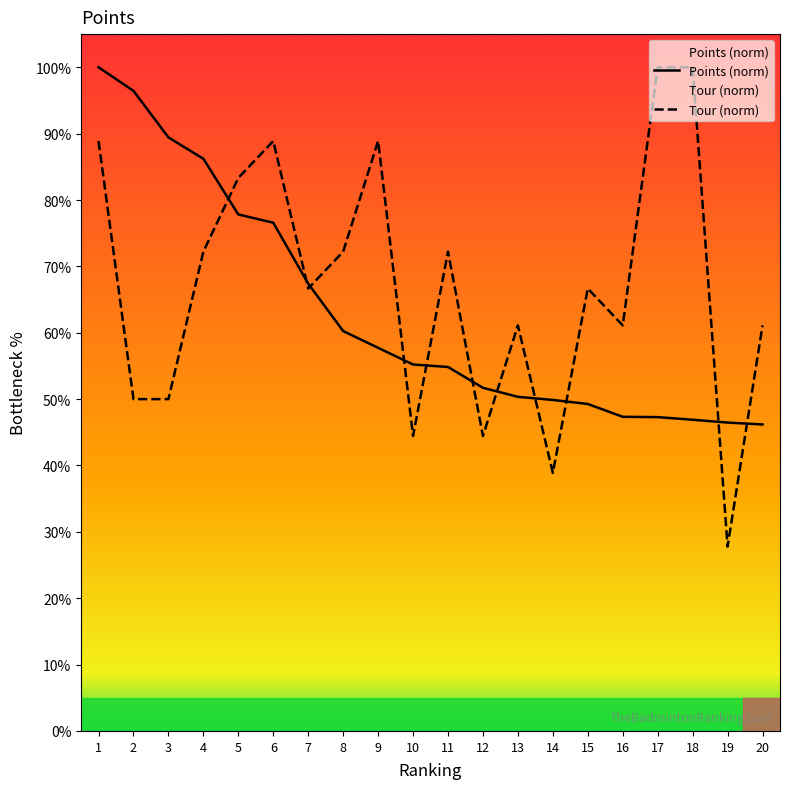

Read the Points value at 3.

89.4